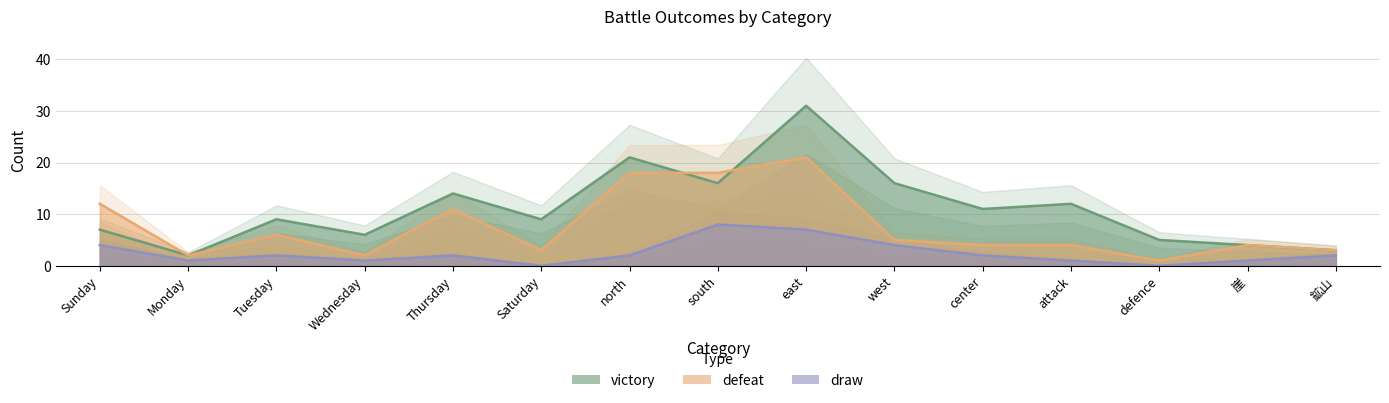

How many interior local peaks does the victory series have?

5